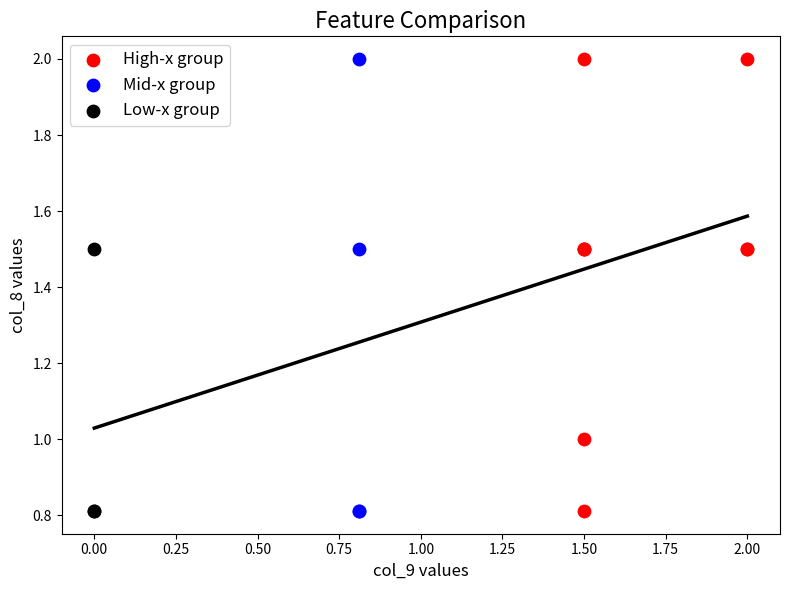

What are all the series names shown in the legend?

High-x group, Mid-x group, Low-x group